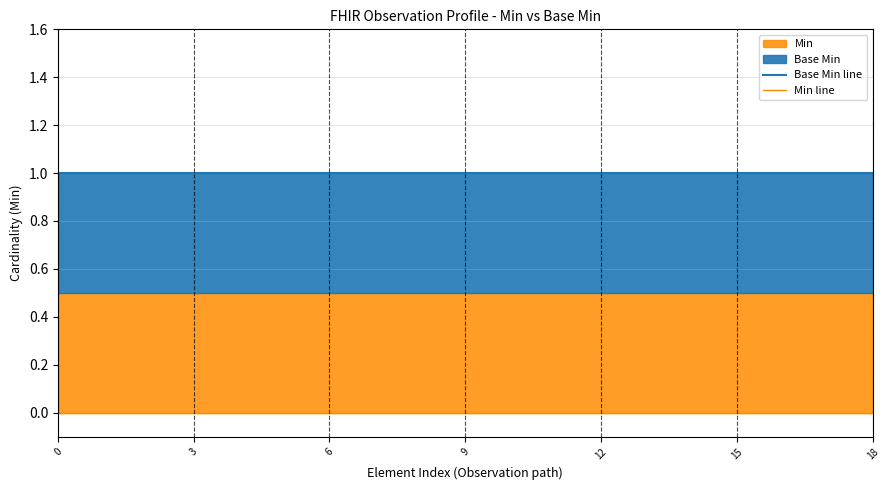

Which series has the widest spread of values?

Base Min line